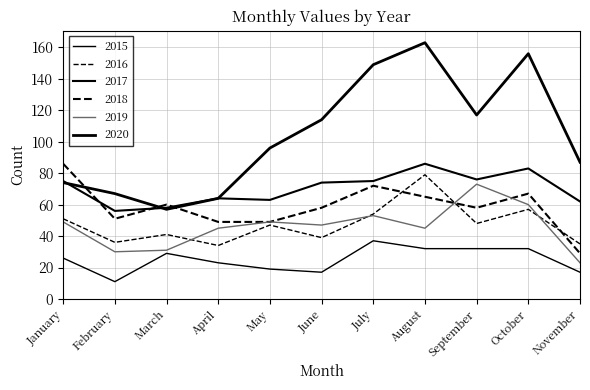

Does the chart display data point markers on the line(s)?

No